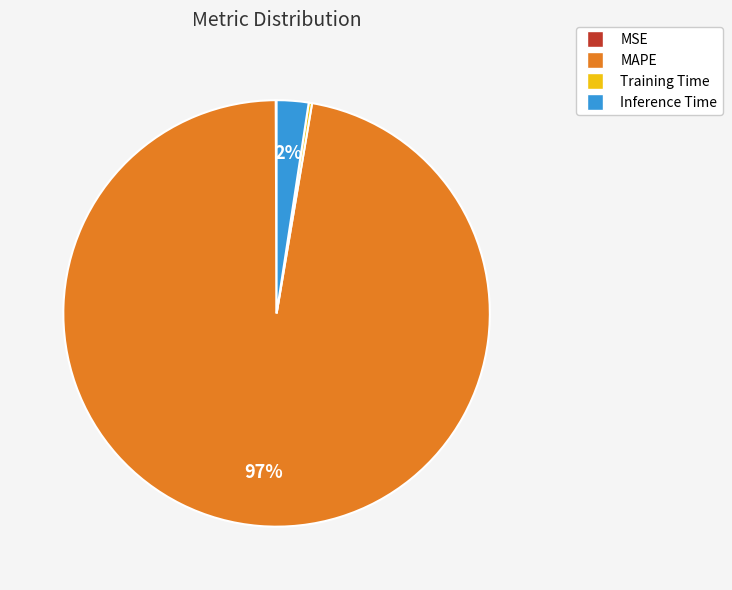

True or false: MAPE accounts for 85% of the total.

False